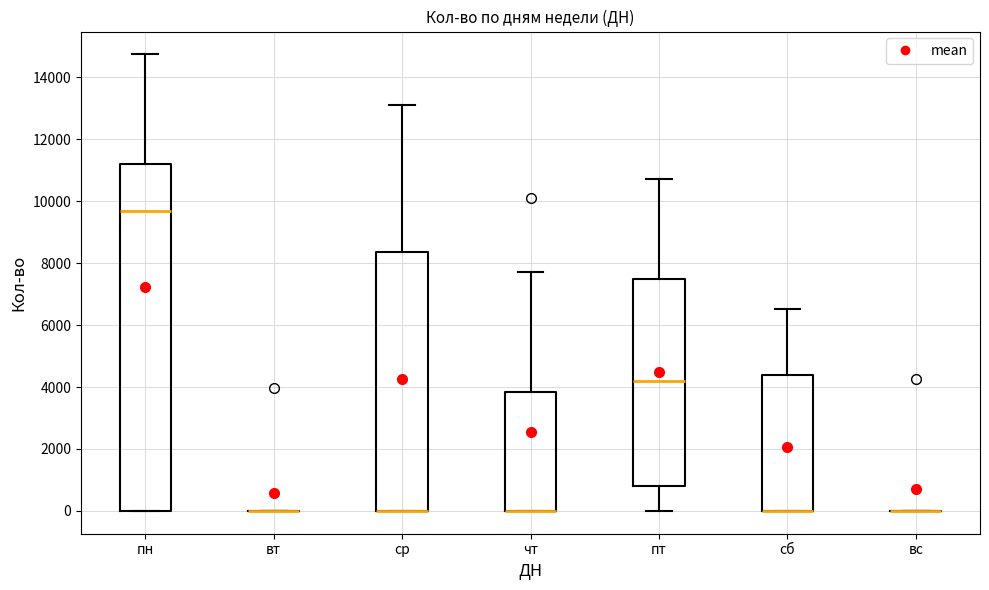

Reading left to right, transcribe this box plot: for each box, give where its median line is, the range the box spans, and where its two whiskers end, as read against the y-axis. The values are not printed on the chart, so give them approximately, as read against the axis.

пн: median 9800, box 0 to 11200, whiskers 0 to 14800
вт: box collapsed to a line at 0, whiskers 0 to 0
ср: median 0 (drawn on the box's lower edge), box 0 to 8400, whiskers 0 to 13200
чт: median 0 (drawn on the box's lower edge), box 0 to 3800, whiskers 0 to 7800
пт: median 4200, box 800 to 7600, whiskers 0 to 10800
сб: median 0 (drawn on the box's lower edge), box 0 to 4400, whiskers 0 to 6600
вс: box collapsed to a line at 0, whiskers 0 to 0